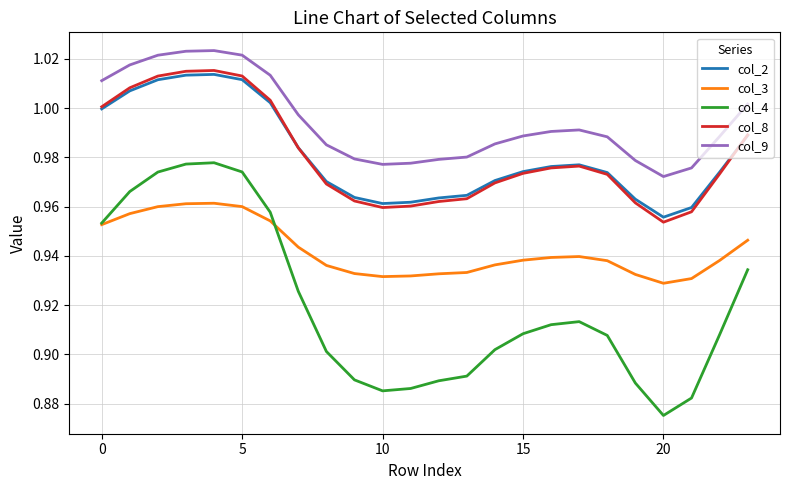

Which series has the largest total across all categories?

col_9